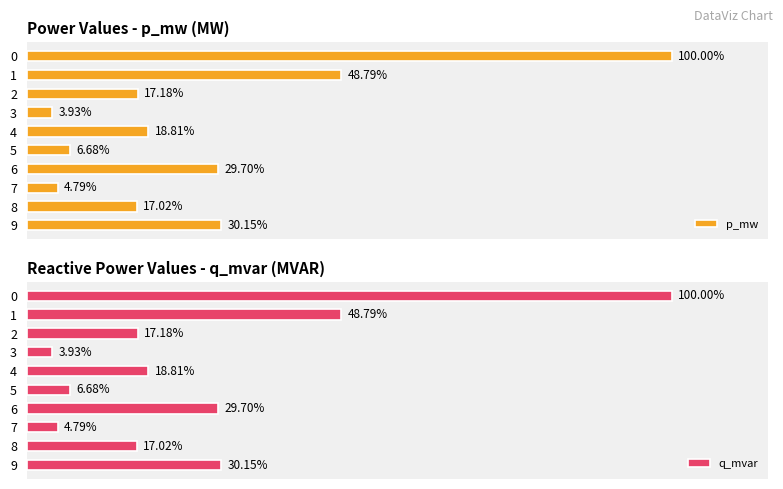

The value of q_mvar at 2 is 0.0. True or false?

False